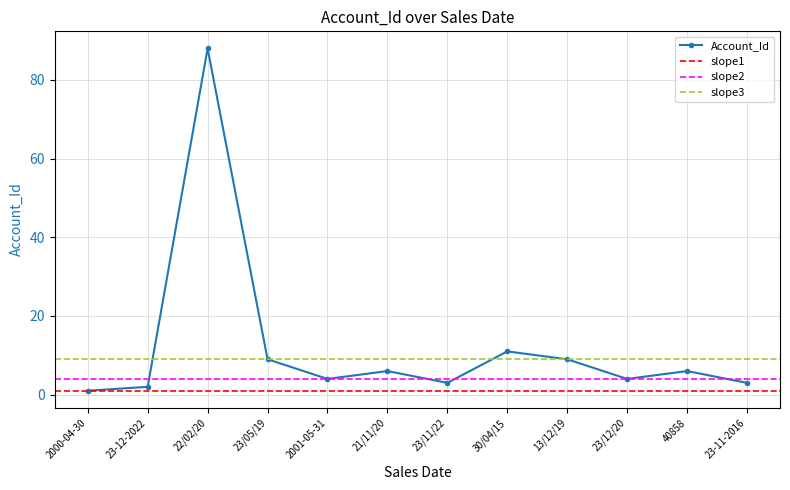

What position from the left is 23/12/20?

10